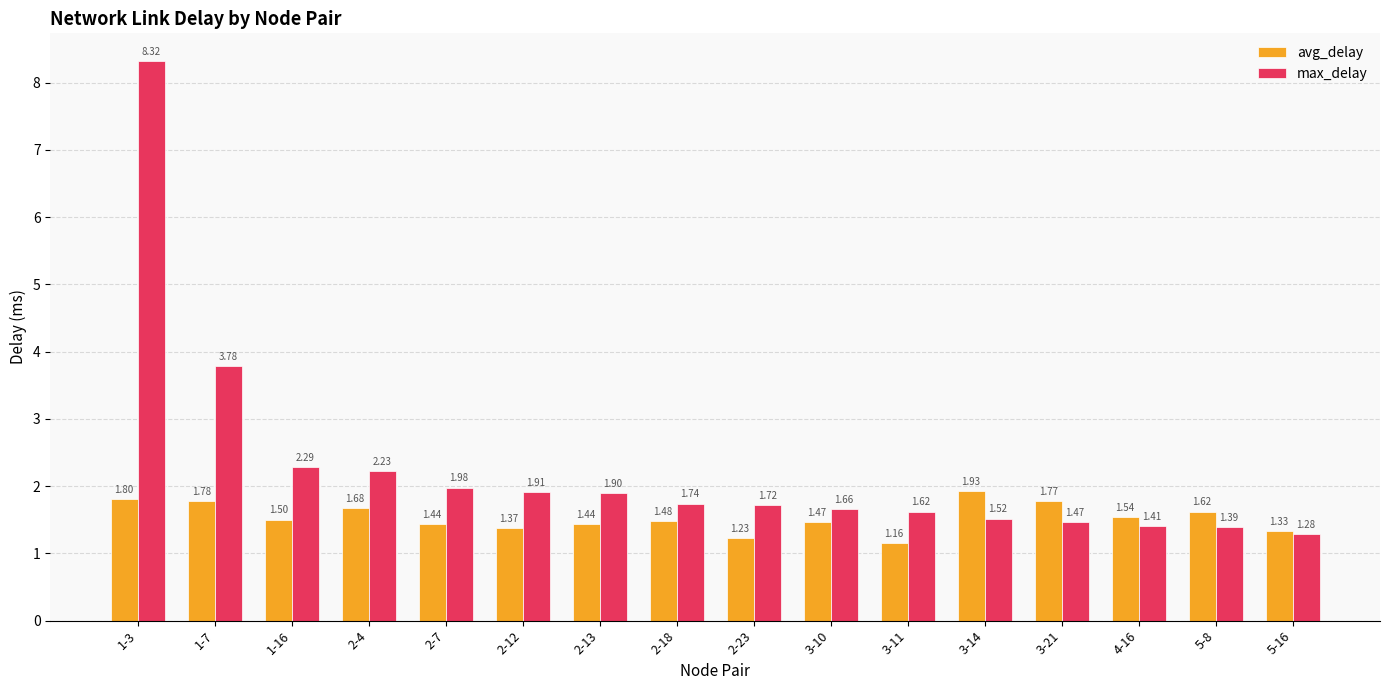

List the series in order of their overall mean, lowest first.

avg_delay, max_delay